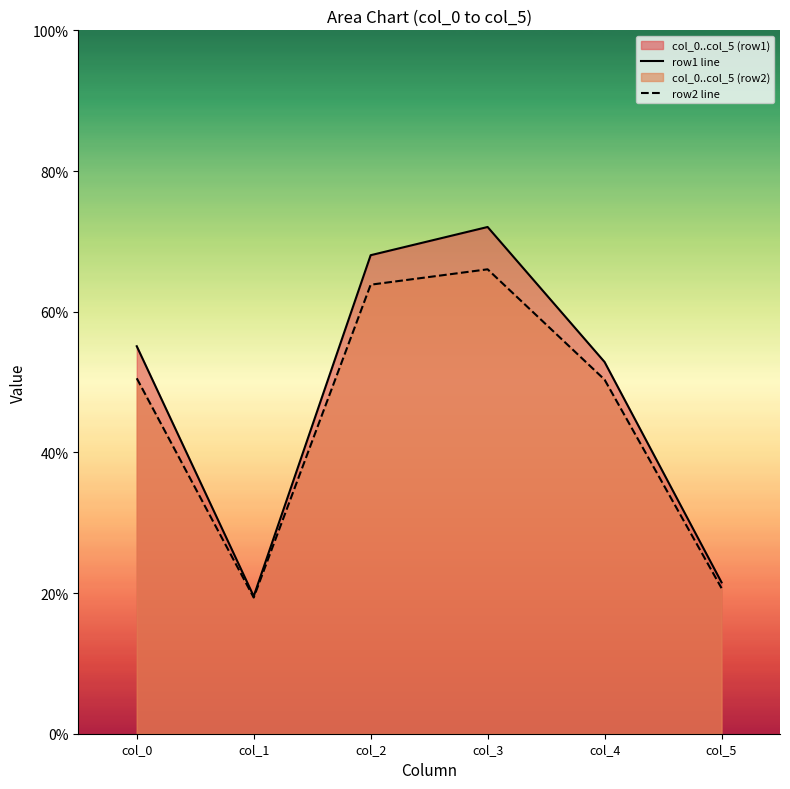

At which label does row2 line reach its peak?

col_3